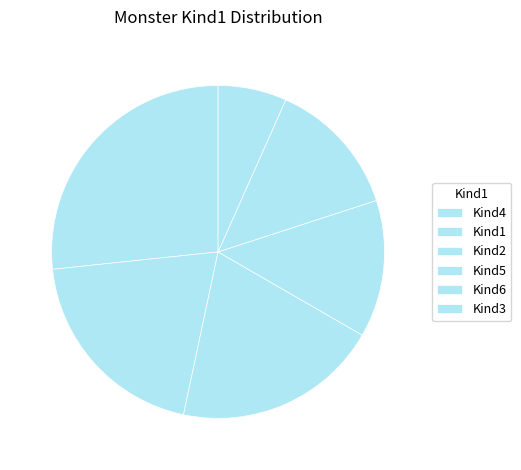

Count the number of slices in the pie.

6